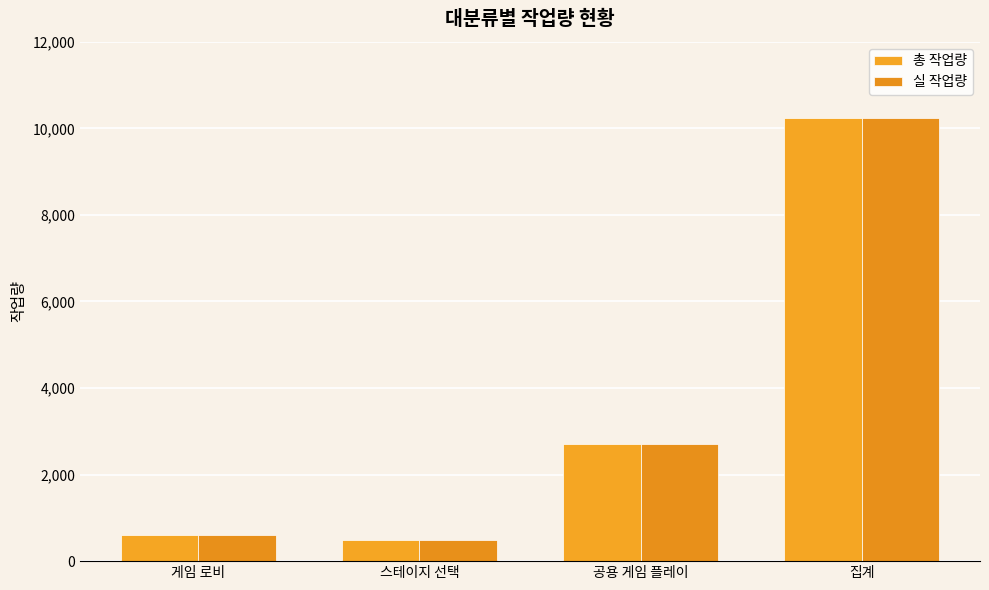

Is it true that 실 작업량 equals 10240 at 집계?

True